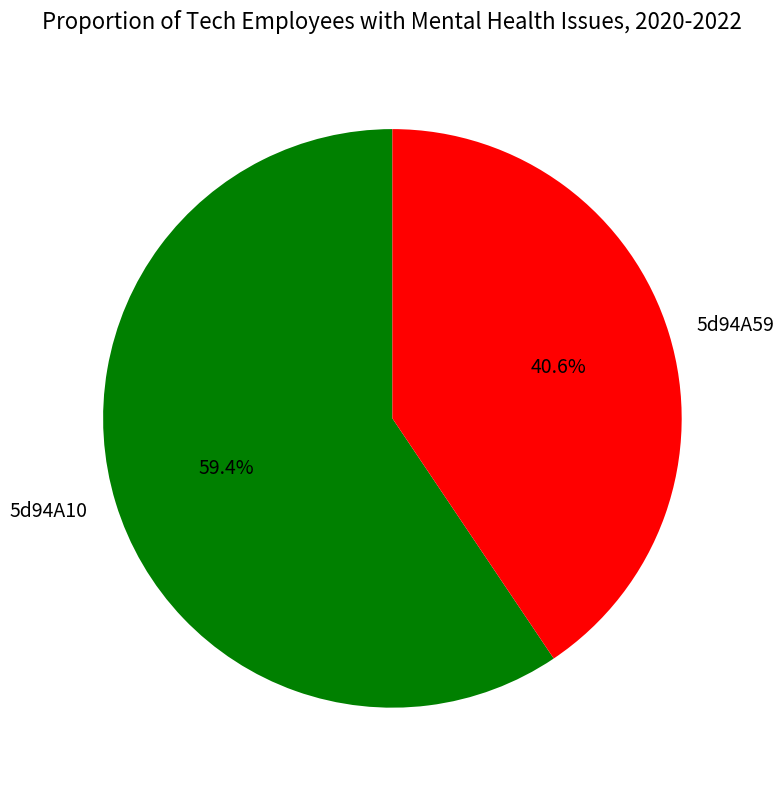

What percentage is the 5d94A59 slice, to the nearest percent?

41%